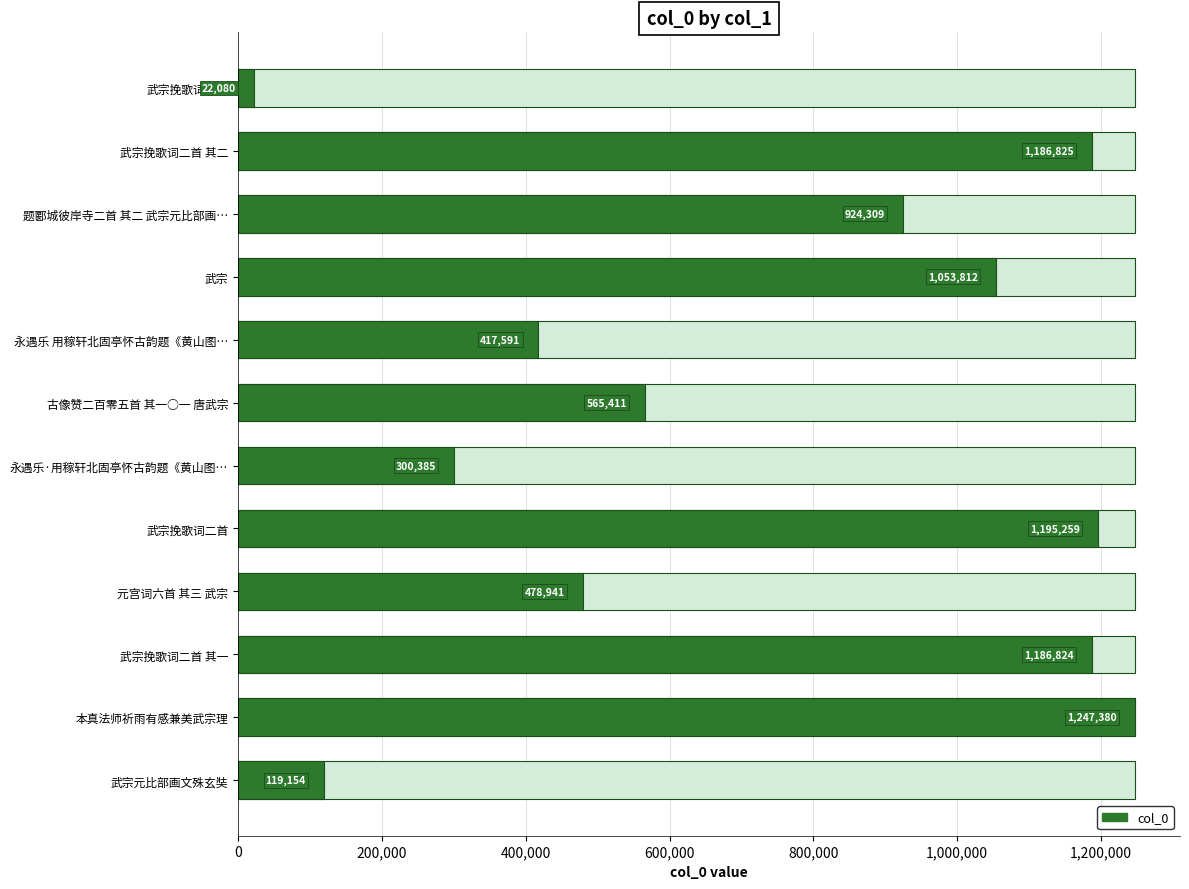

How many values exceed 924309?

5